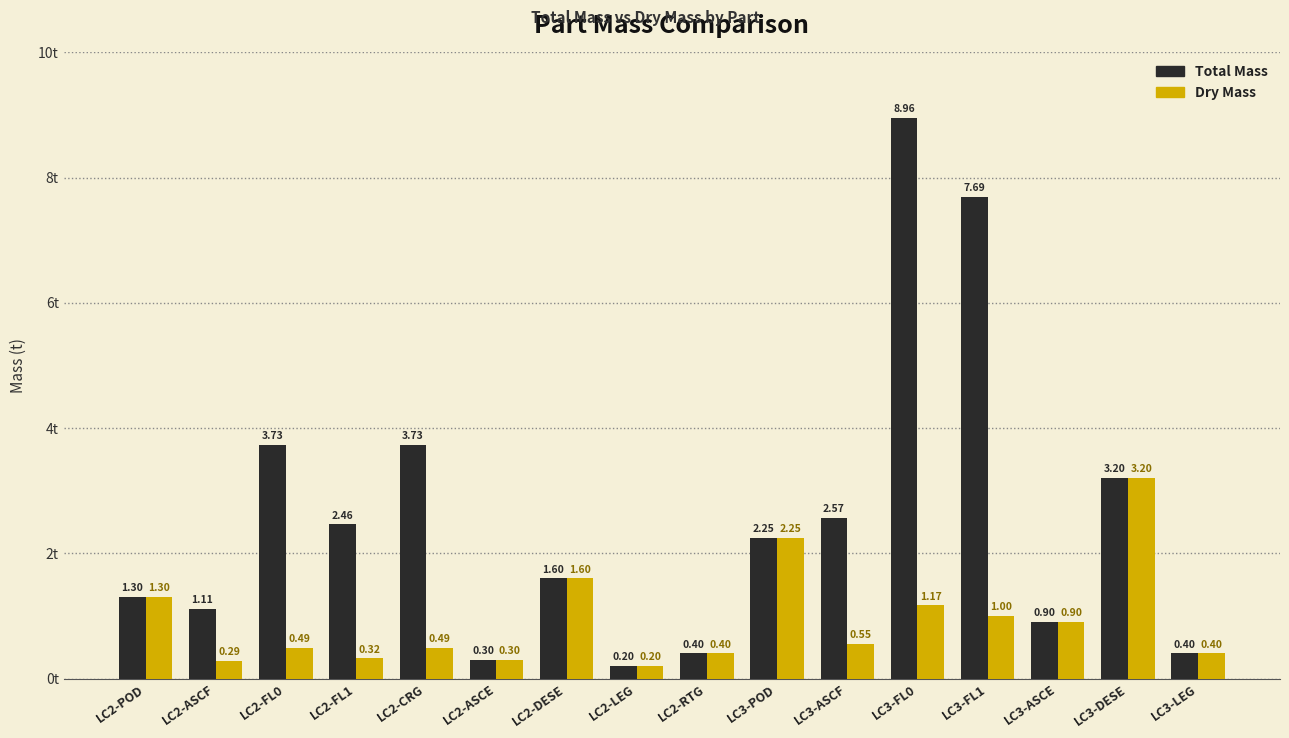

True or false: Total Mass has a value of 0.7 at LC3-DESE.

False